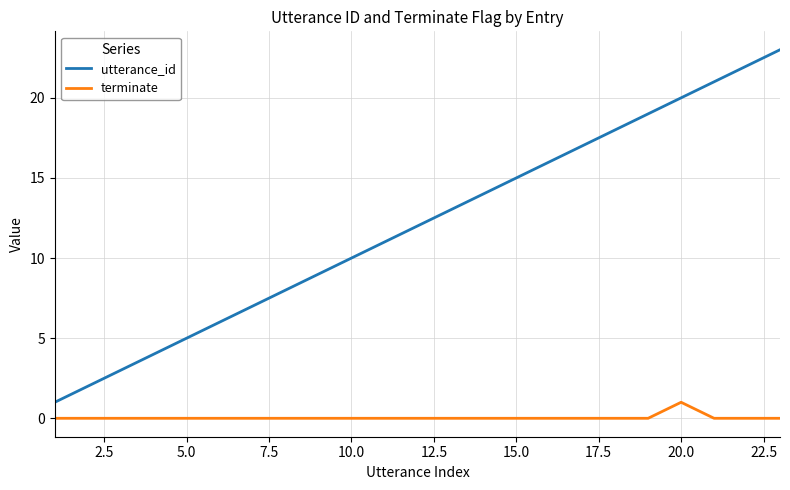

What is the difference between the maximum and minimum values in the utterance_id series?

22